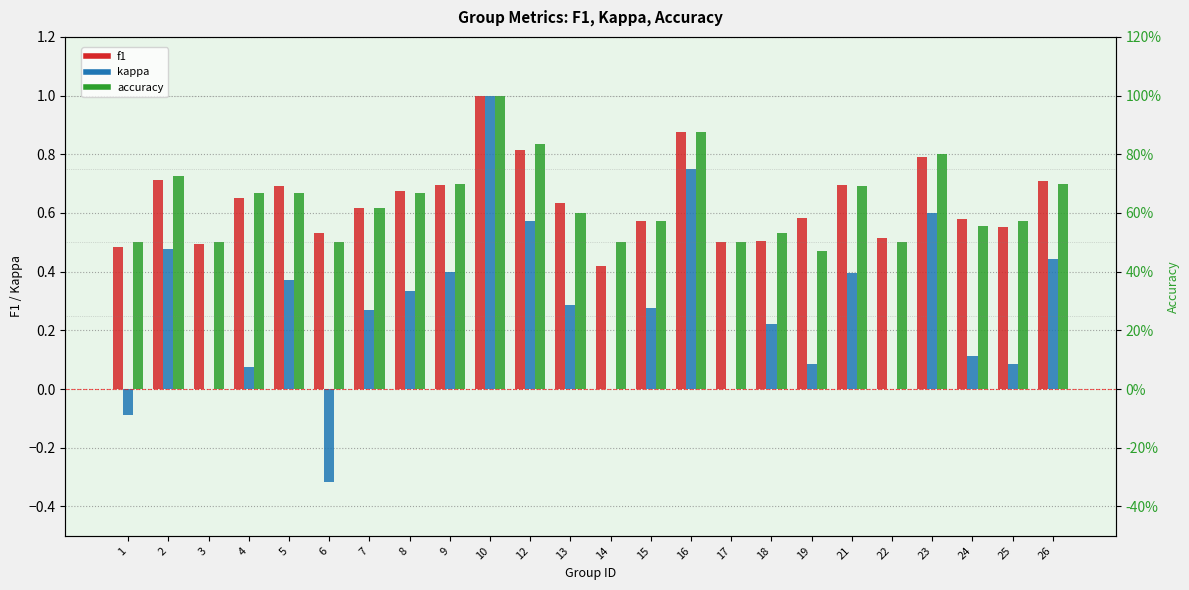

Which category has the highest value across all series?

10